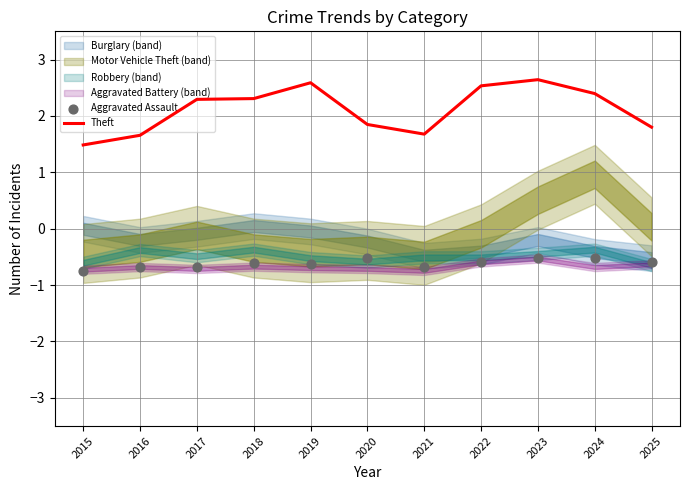

At which category is the sum across all series the highest?

2023